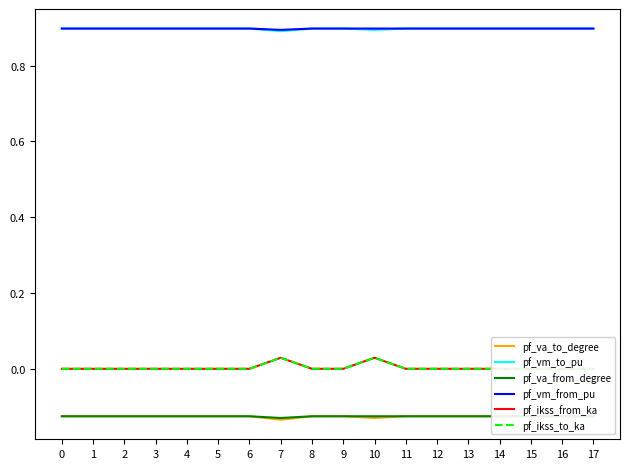

What is the difference between the highest and lowest values at 17?

1.0